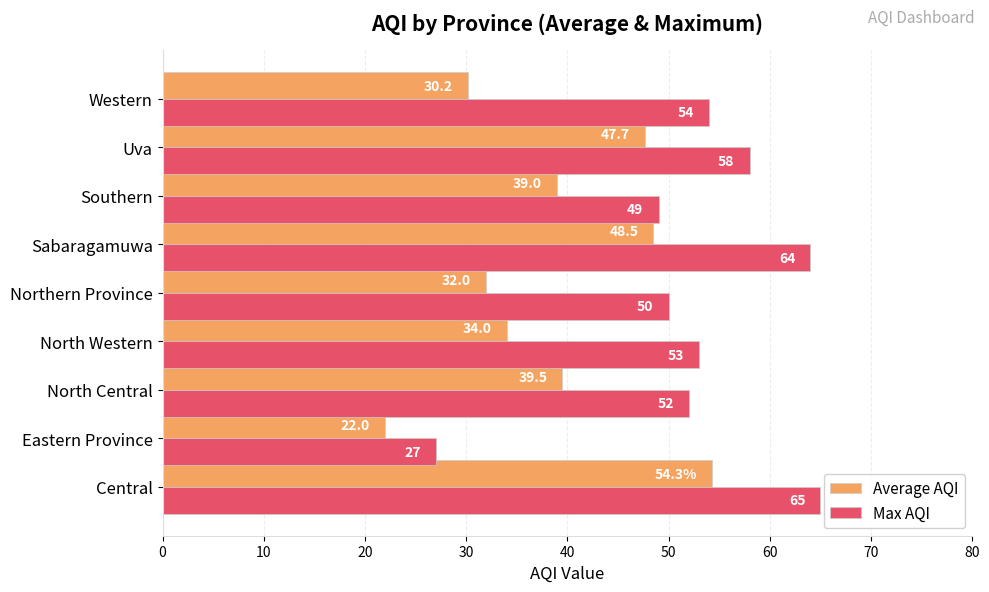

Which label corresponds to the smallest value in the chart?

Eastern Province